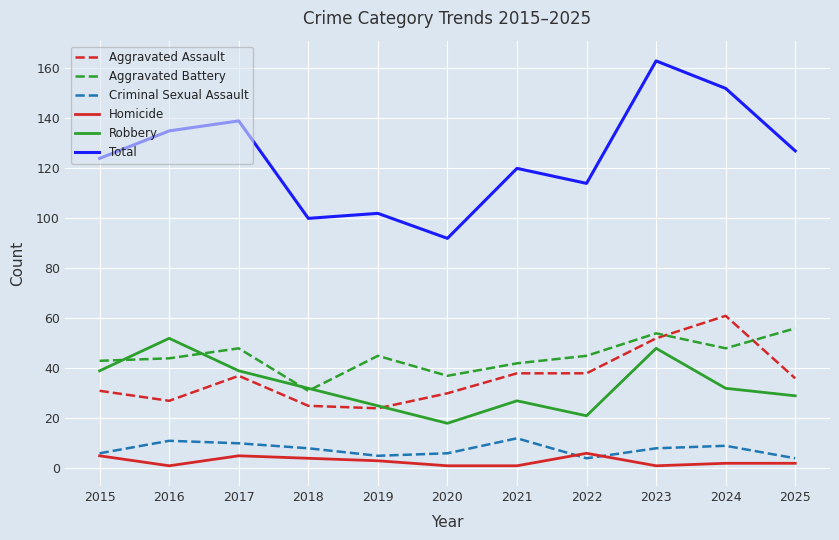

At which label does Homicide first exceed 2?

2015